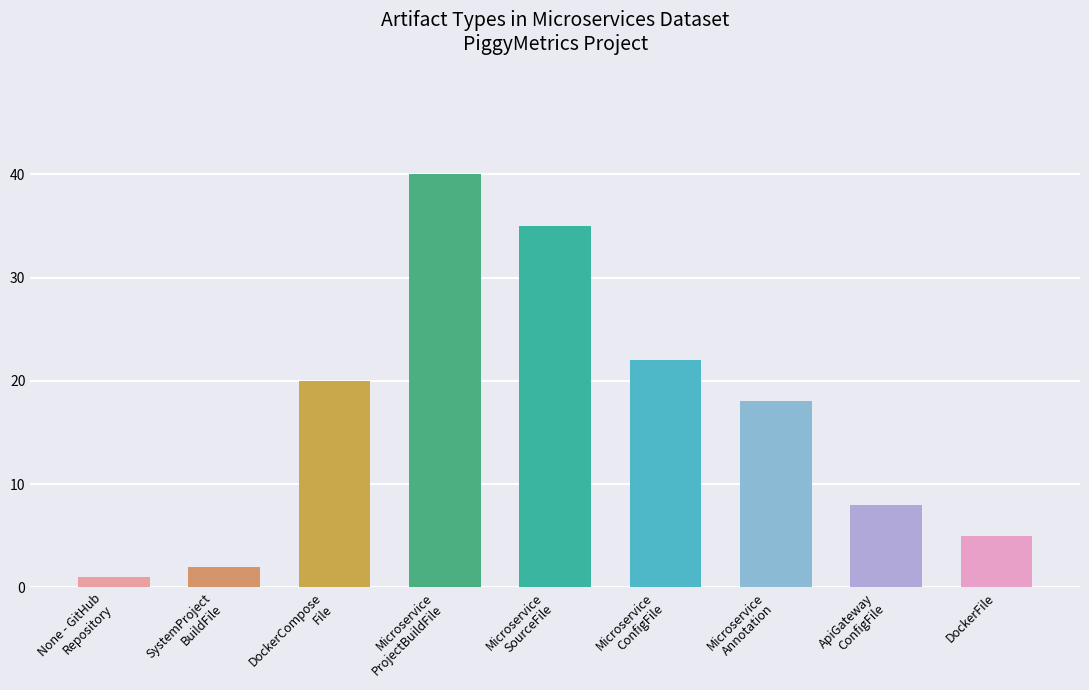

Where is the data nearest to the value 20?

DockerCompose
File